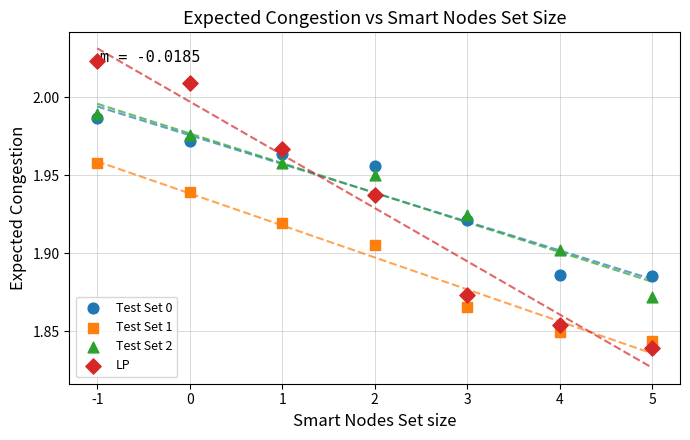

What are all the series names shown in the legend?

Test Set 0, Test Set 1, Test Set 2, LP